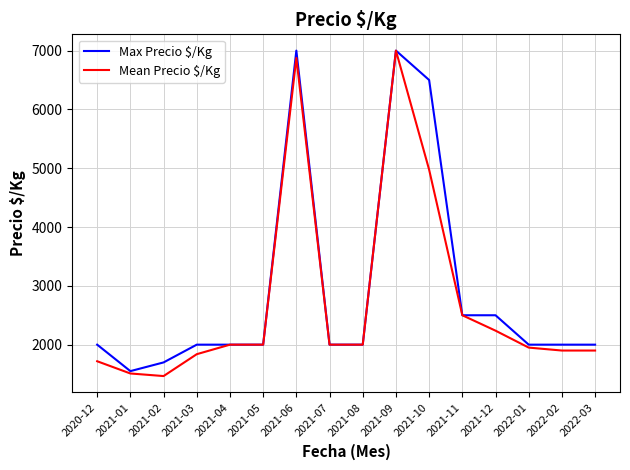

Reading left to right, list all the values displayed in this chart.

Max Precio $/Kg: 2000	1550	1698	2000	2000	2000	7000	2000	2000	7000	6500	2500	2500	2000	2000	2000
Mean Precio $/Kg: 1718	1510	1466	1838	2000	2000	6875	2000	2000	7000	4975	2500	2238	1950	1900	1900